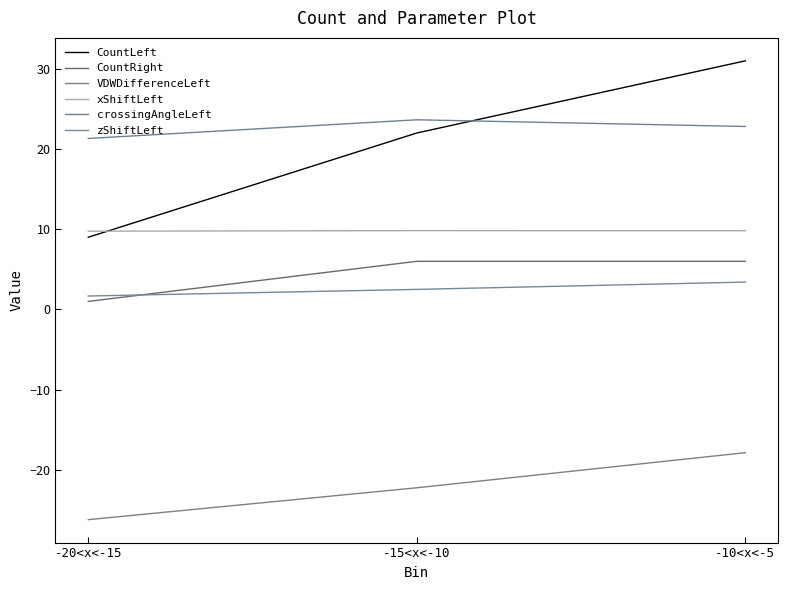

What is the difference between the maximum and minimum values in the VDWDifferenceLeft series?

8.3